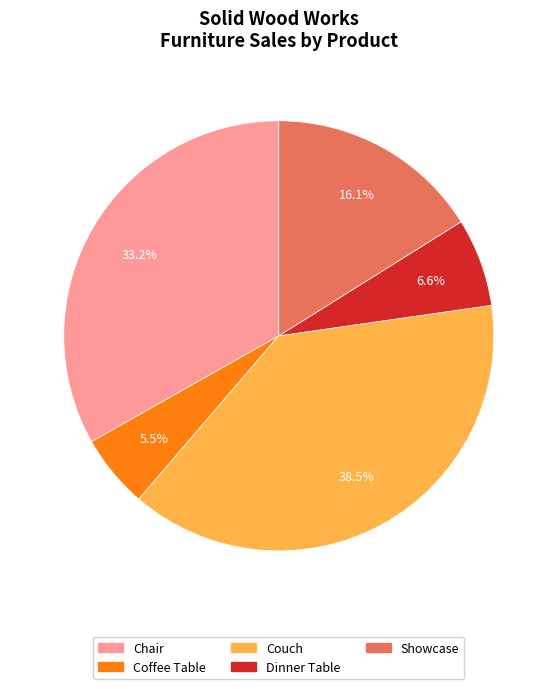

What is the smallest slice in the pie chart?

Coffee Table